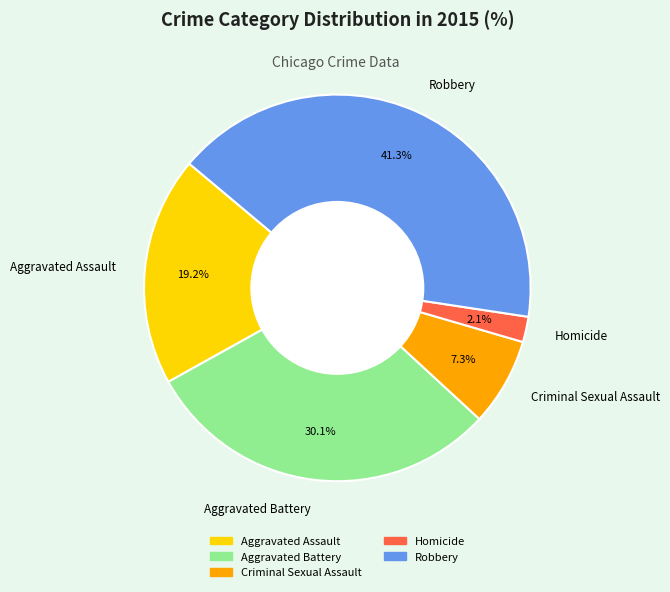

Combined, do Homicide and Robbery account for over 50%?

No